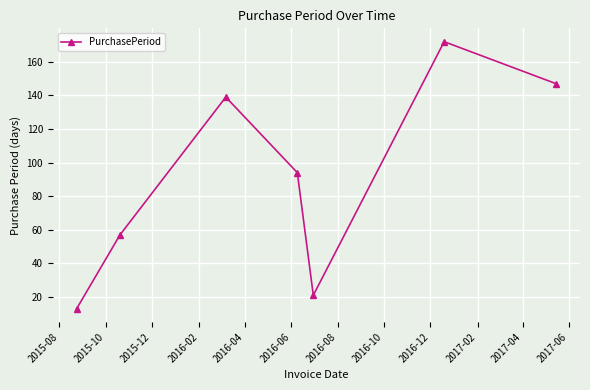

True or false: the data has more than 1 interior local peaks.

True